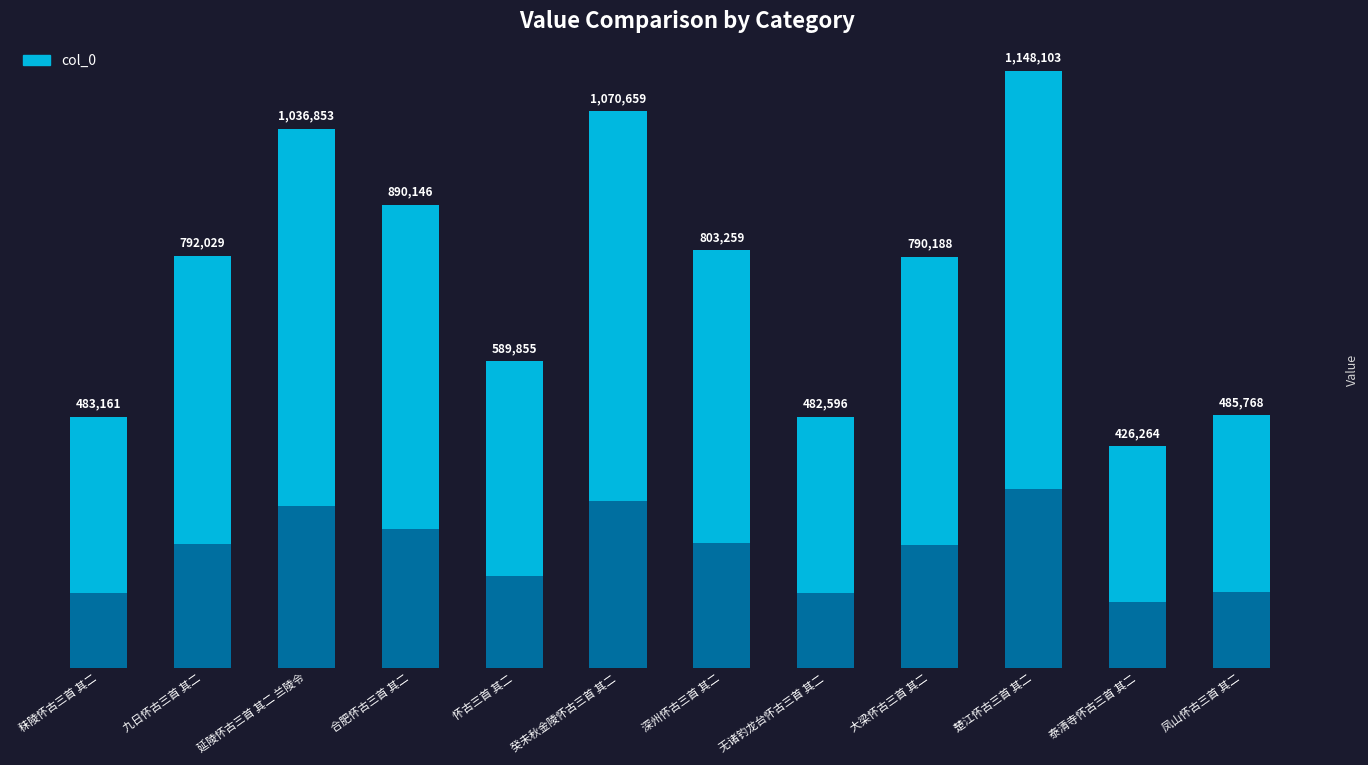

Which label corresponds to the largest value in the chart?

楚江怀古三首 其二